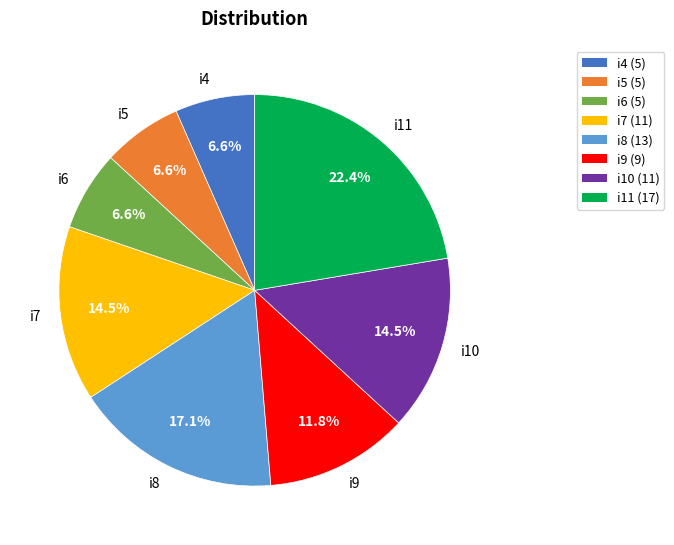

Is there any slice that represents more than half of the pie?

No